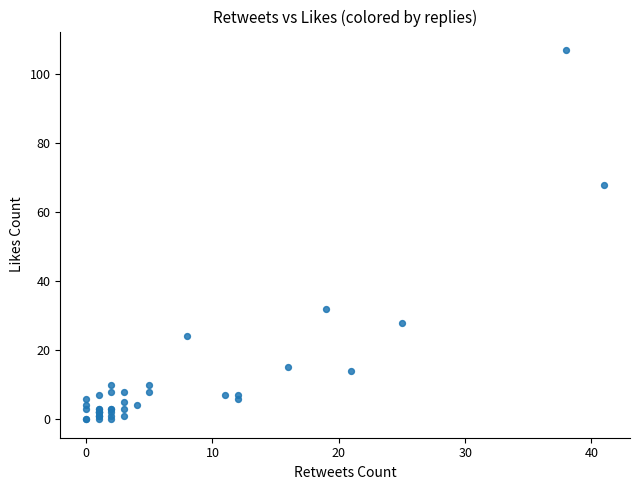

What Y value in the scatter plot is closest to 53?

68